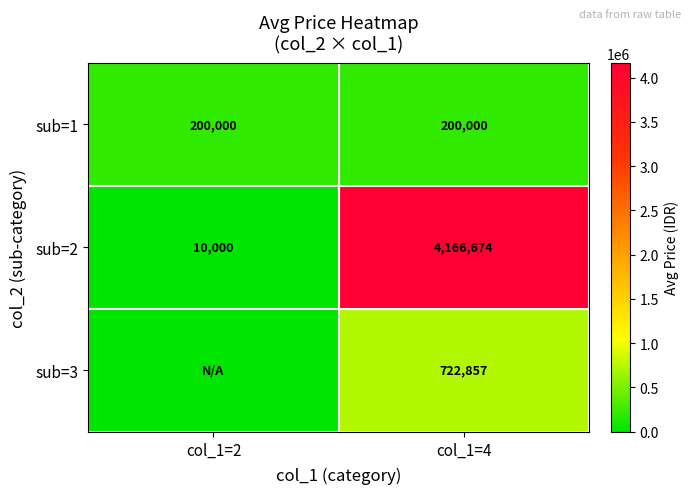

What is the difference between the maximum and minimum values in the sub=2 series?

4156674